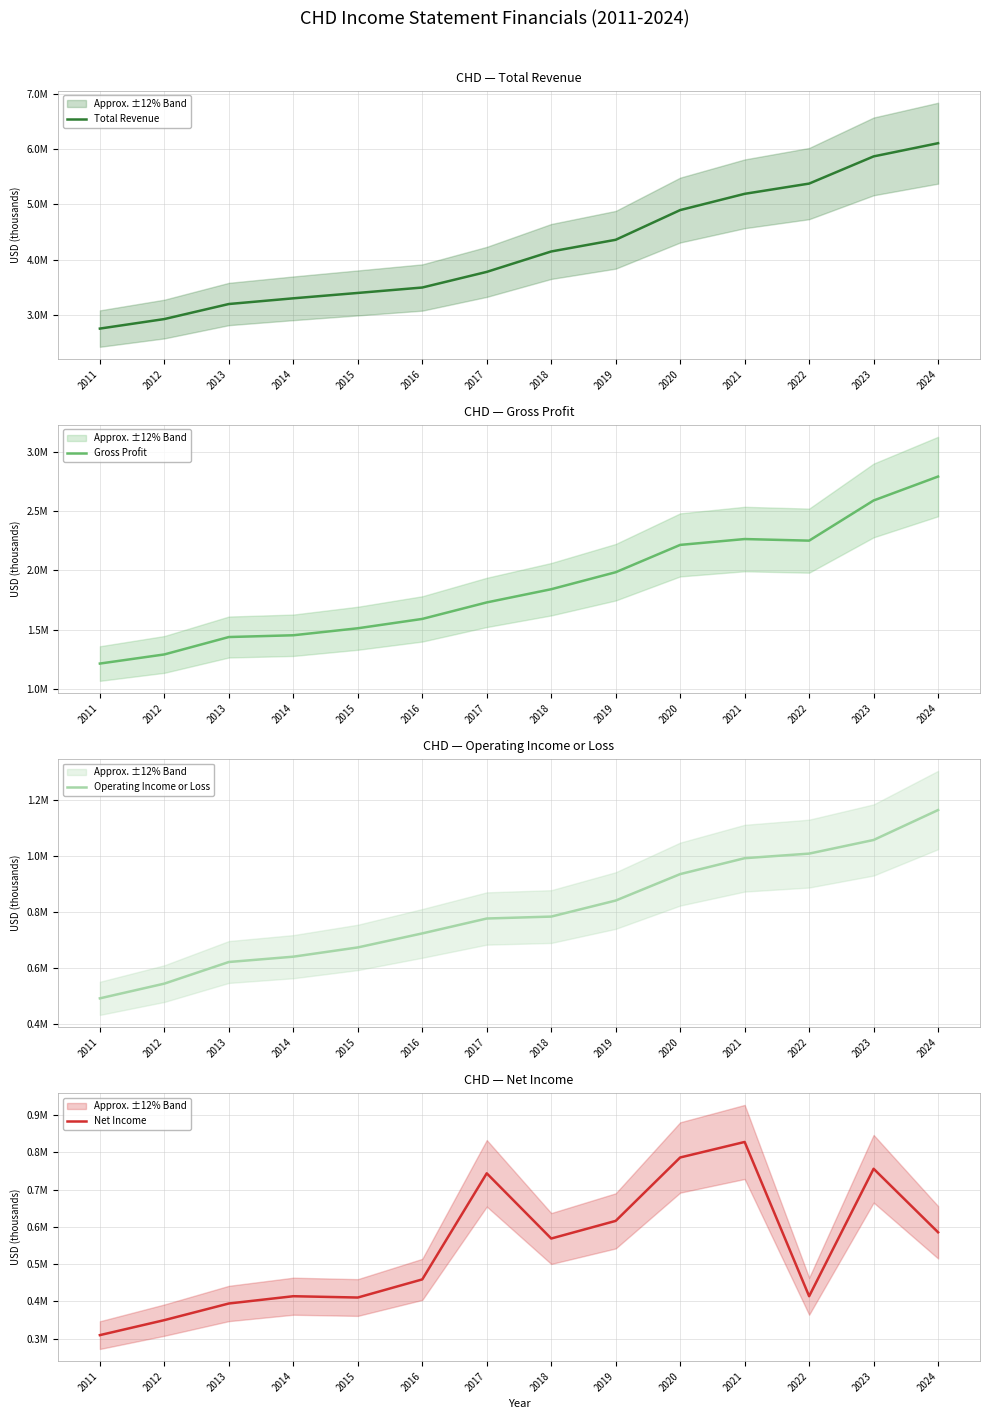

The Gross Profit series shows 1729600 at 2017. True or false?

True